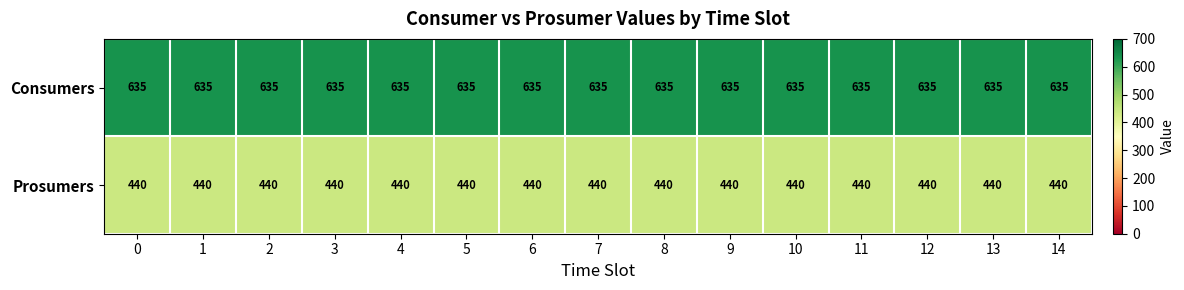

What is the approximate value of Consumers at 1?

635